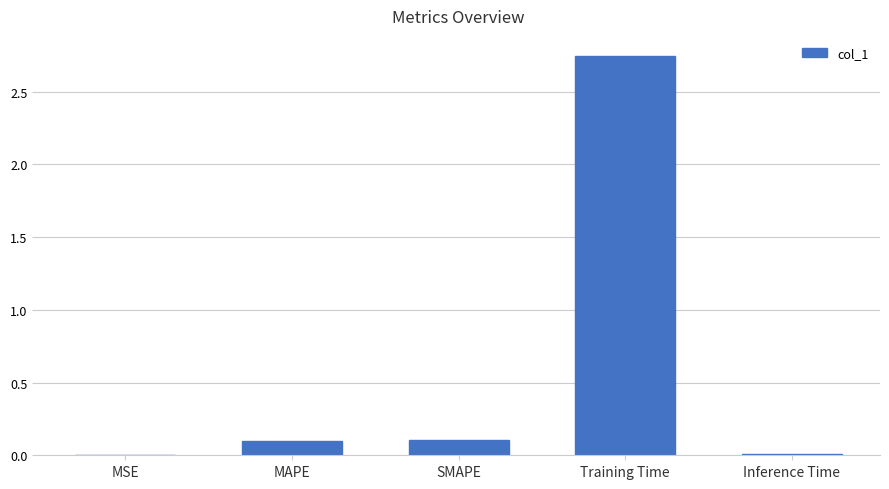

The chart shows a value of 0.2 at MAPE. True or false?

False